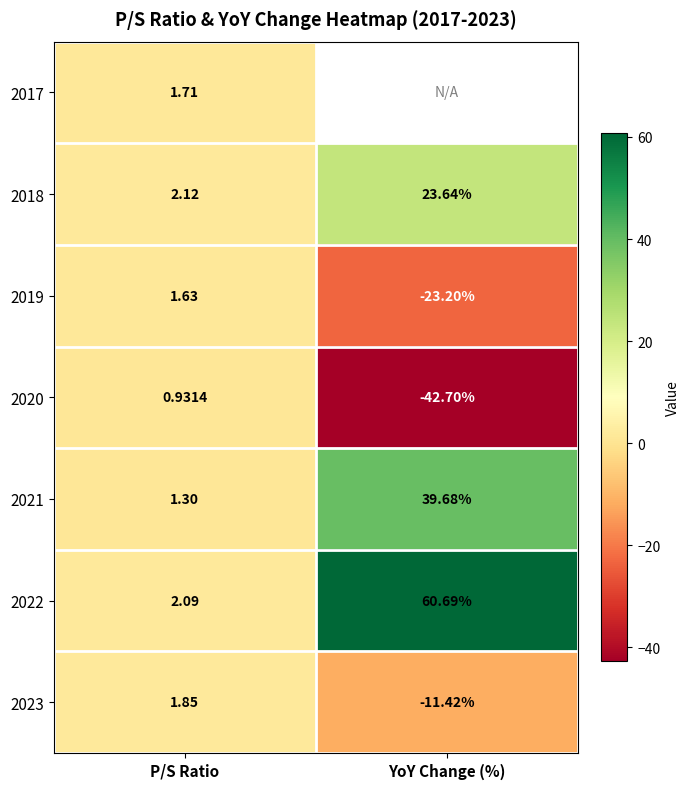

How many values in 2020 are above zero?

1